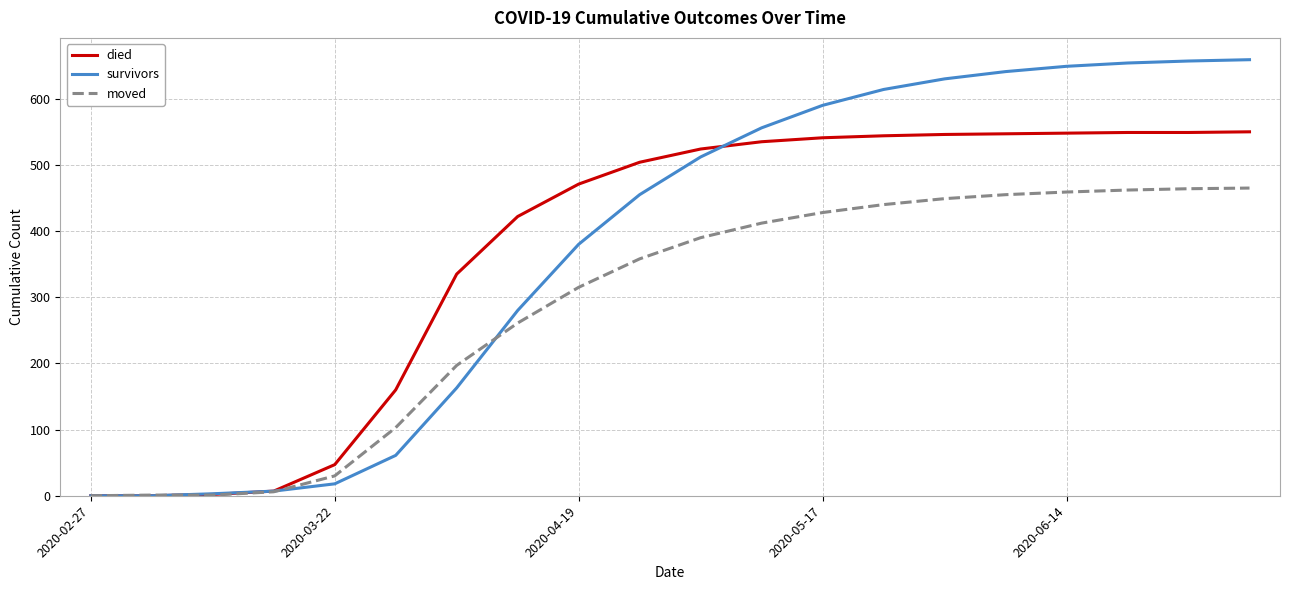

Which series has the widest spread of values?

survivors